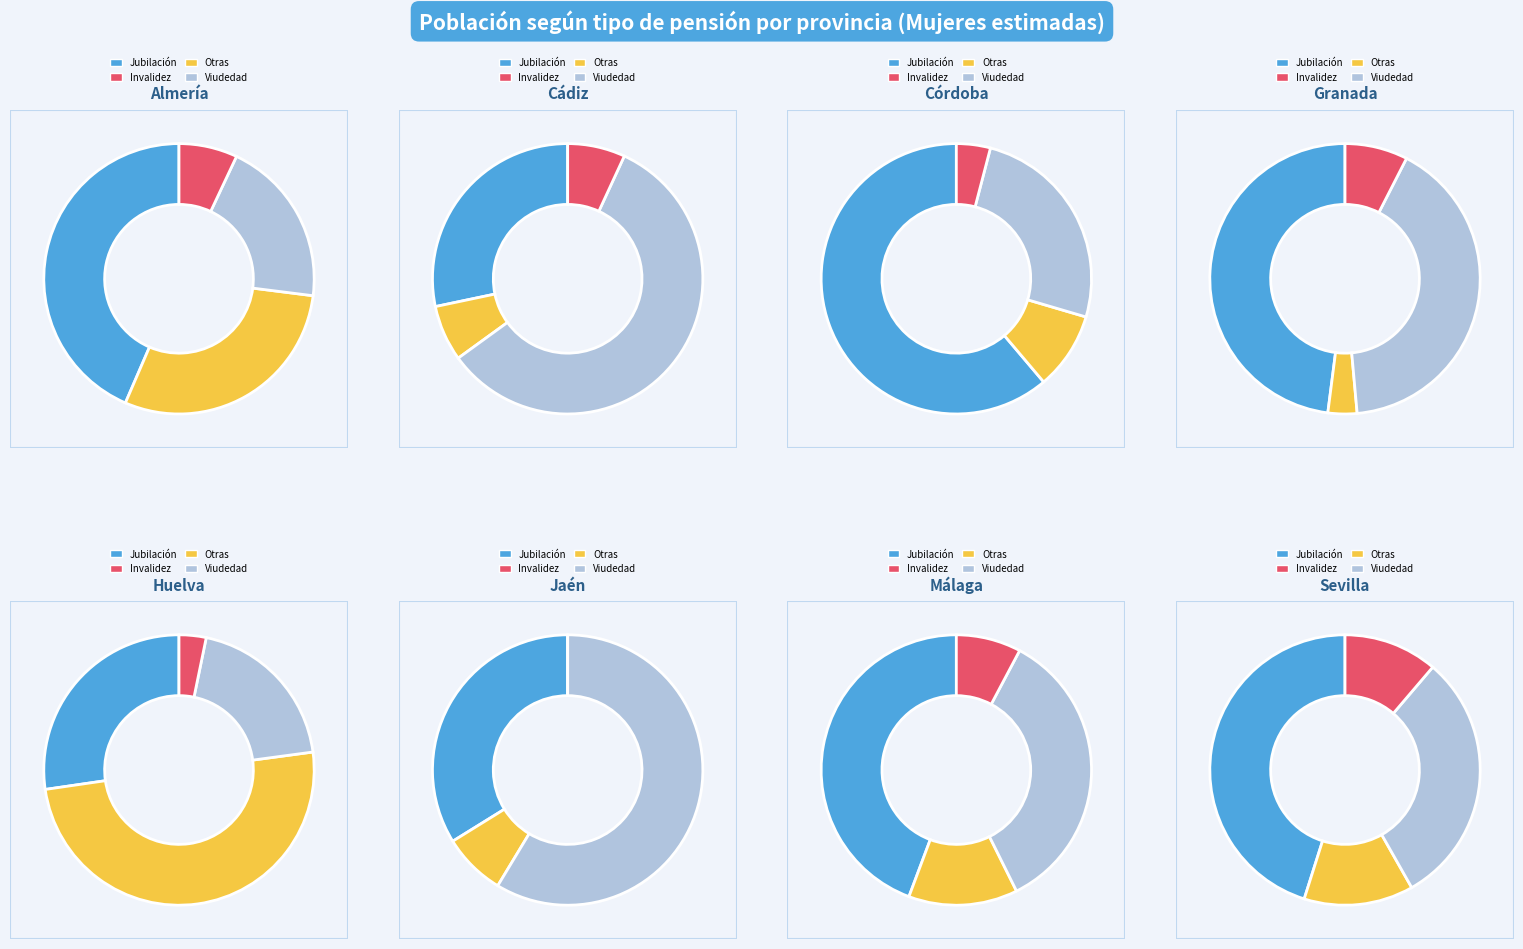

True or false: 4 accounts for 12% of the total.

False